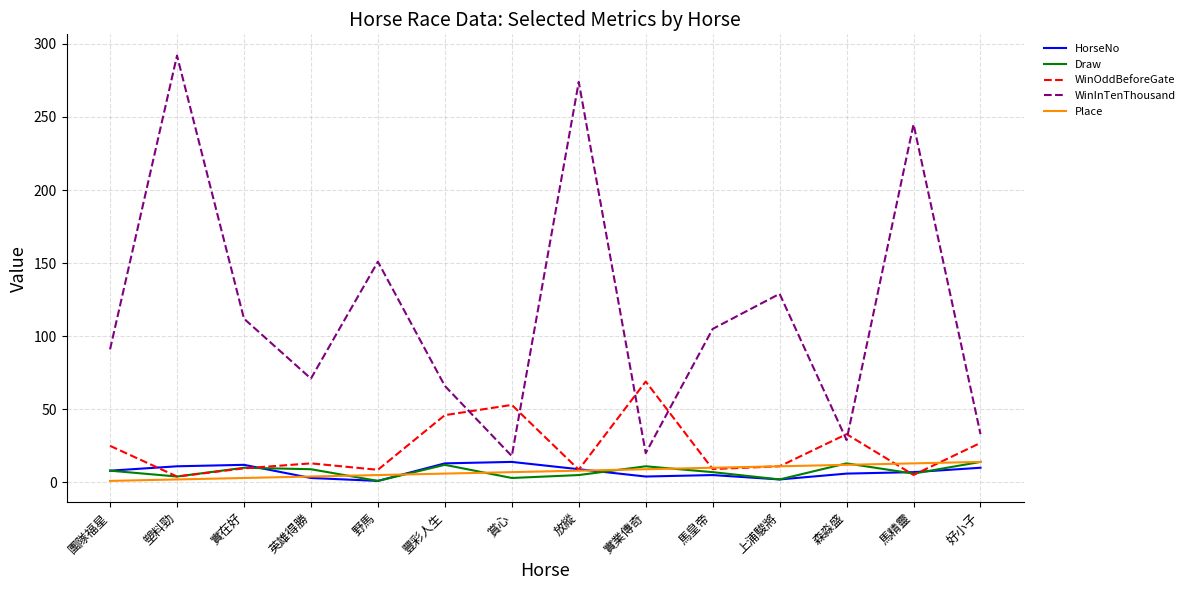

Which series has the largest total across all categories?

WinInTenThousand